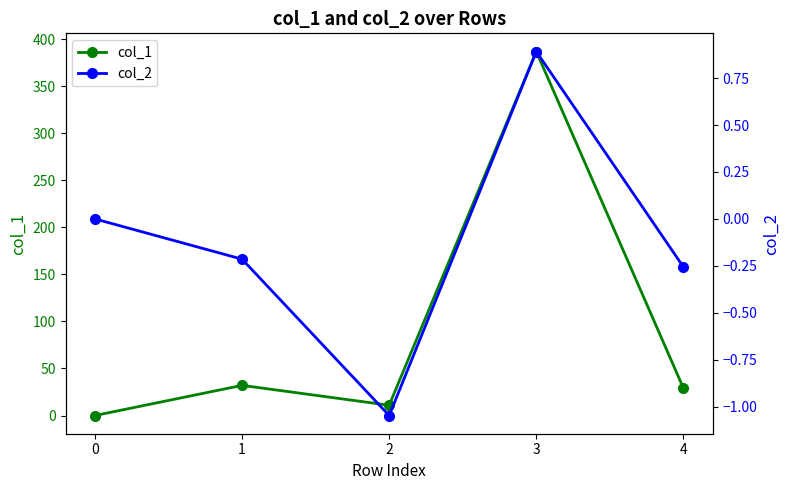

Reading left to right, what are all the values shown in this chart?

col_1: 0.0	32.1	10.9	386.9	29.1
col_2: 0.0	-0.2	-1.0	0.9	-0.3